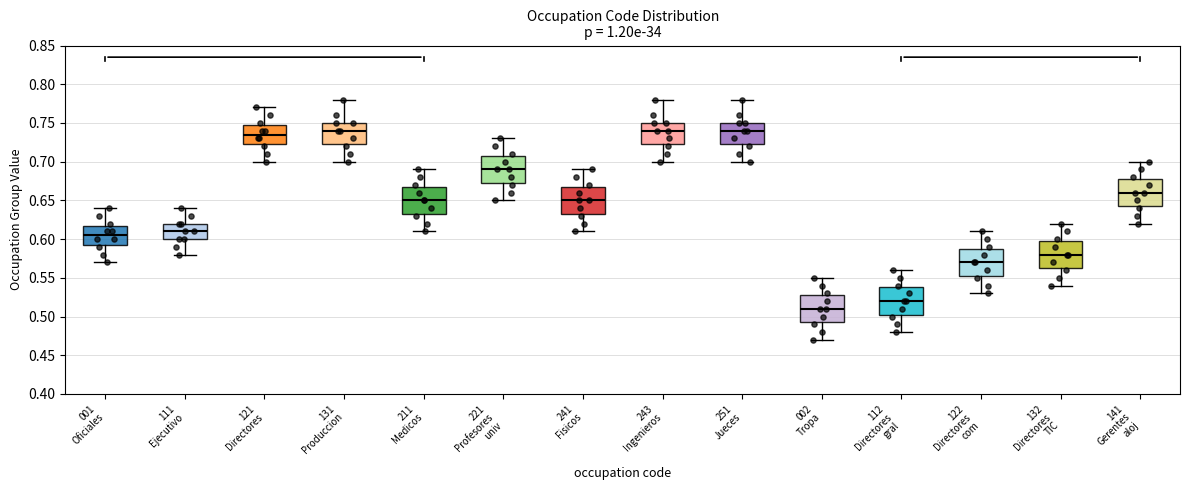

Reading left to right, read every box against the y-axis: the position of its median line, the range the box covers, and the ends of its whiskers. The values are not printed on the chart, so give them approximately, as read against the axis.

001 Oficiales: median 0.605, box 0.595 to 0.620, whiskers 0.570 to 0.640
111 Ejecutivo: median 0.610, box 0.600 to 0.620, whiskers 0.580 to 0.640
121 Directores: median 0.735, box 0.725 to 0.750, whiskers 0.700 to 0.770
131 Produccion: median 0.740, box 0.725 to 0.750, whiskers 0.700 to 0.780
211 Medicos: median 0.650, box 0.635 to 0.670, whiskers 0.610 to 0.690
221 Profesores univ: median 0.690, box 0.675 to 0.710, whiskers 0.650 to 0.730
241 Fisicos: median 0.650, box 0.635 to 0.670, whiskers 0.610 to 0.690
243 Ingenieros: median 0.740, box 0.725 to 0.750, whiskers 0.700 to 0.780
251 Jueces: median 0.740, box 0.725 to 0.750, whiskers 0.700 to 0.780
002 Tropa: median 0.510, box 0.495 to 0.530, whiskers 0.470 to 0.550
112 Directores gral: median 0.520, box 0.505 to 0.540, whiskers 0.480 to 0.560
122 Directores com: median 0.570, box 0.555 to 0.590, whiskers 0.530 to 0.610
132 Directores TIC: median 0.580, box 0.565 to 0.600, whiskers 0.540 to 0.620
141 Gerentes aloj: median 0.660, box 0.645 to 0.680, whiskers 0.620 to 0.700